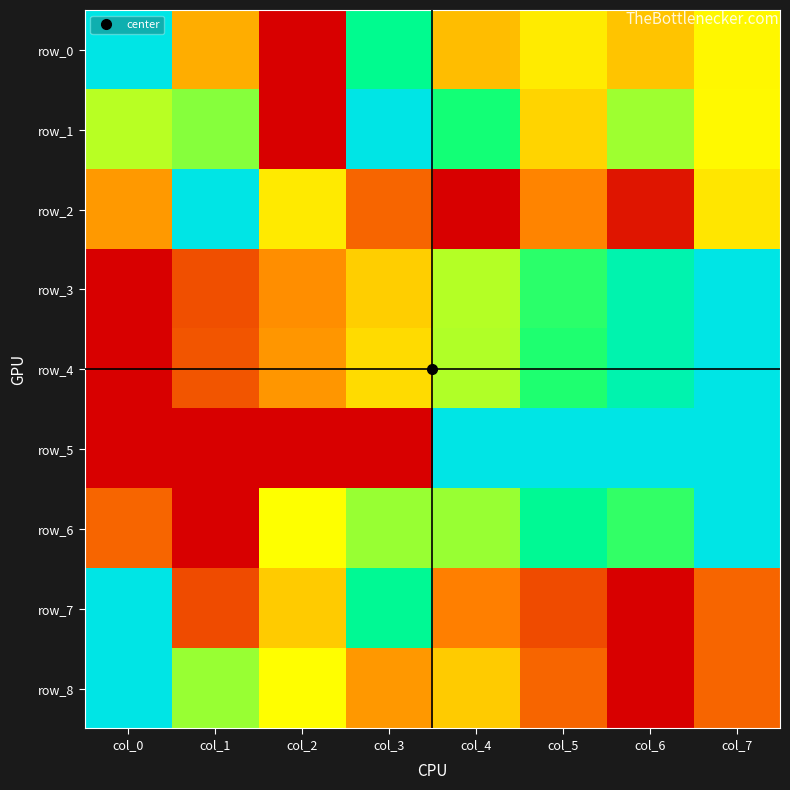

What is the maximum value shown in the chart?

1.0